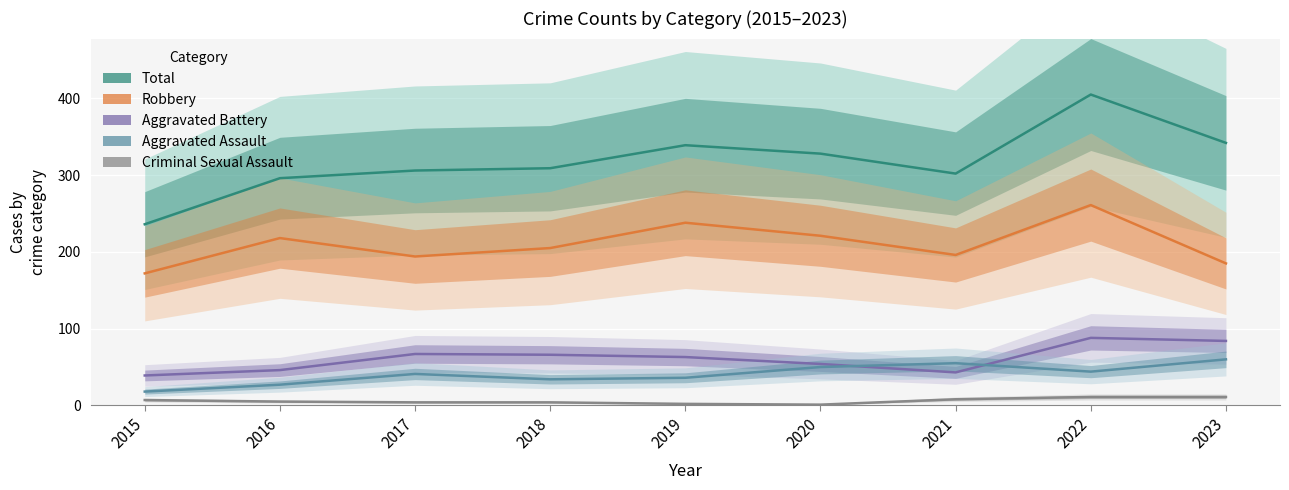

What is the difference between the maximum and minimum values in the Criminal Sexual Assault series?

10